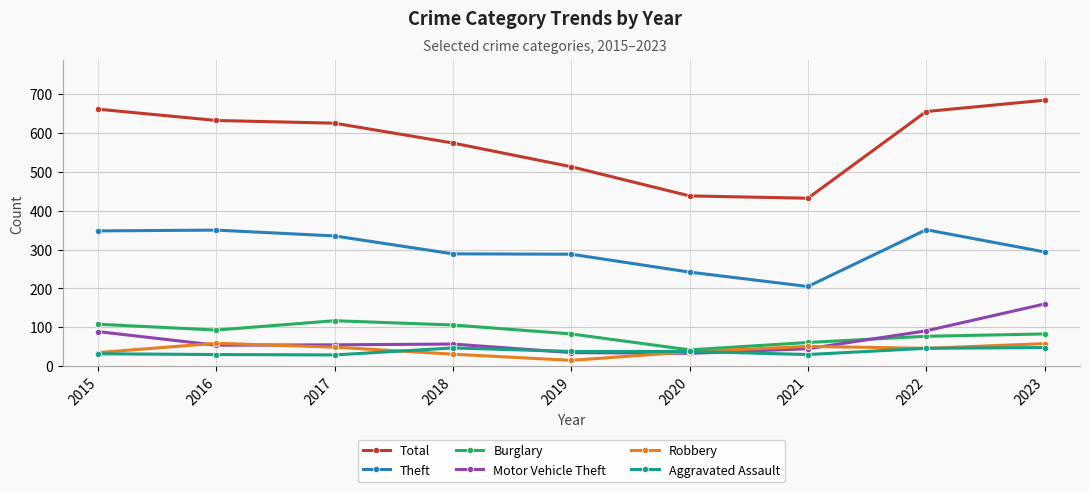

What is the sum of the Aggravated Assault values at 2020 and 2016?

68